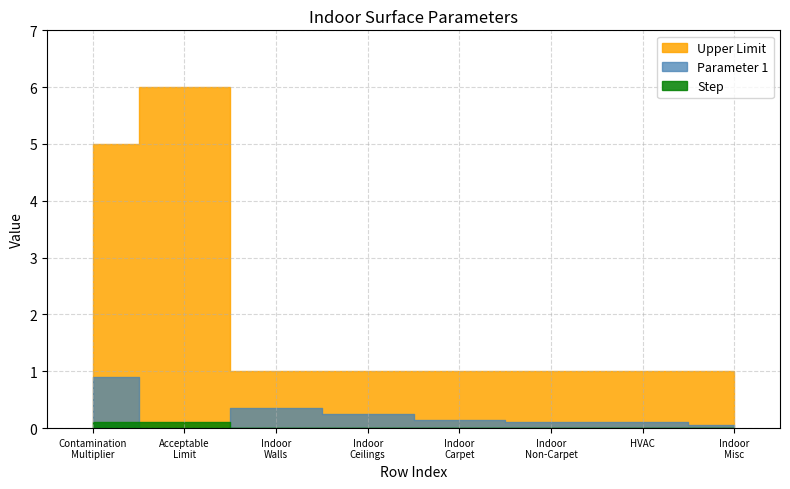

What is the difference between the maximum and minimum values in the Step series?

0.1